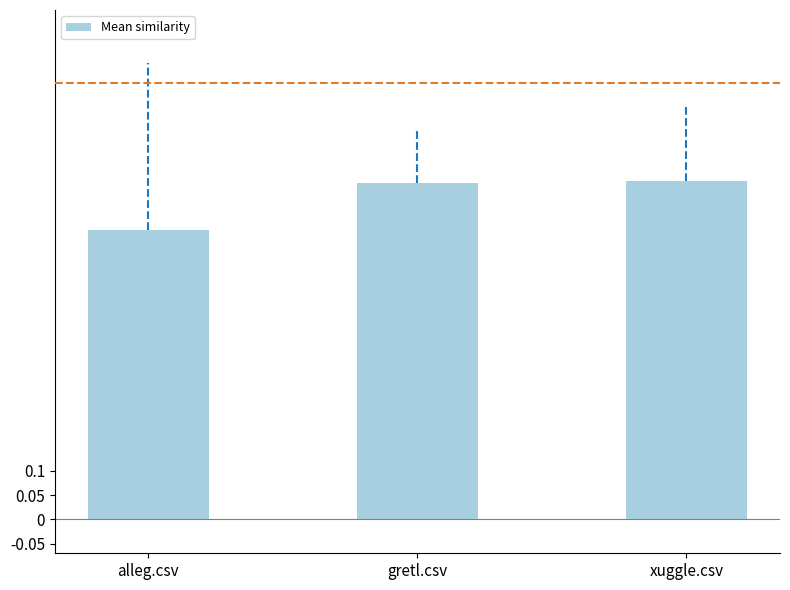

What is the sum of all values?

2.0